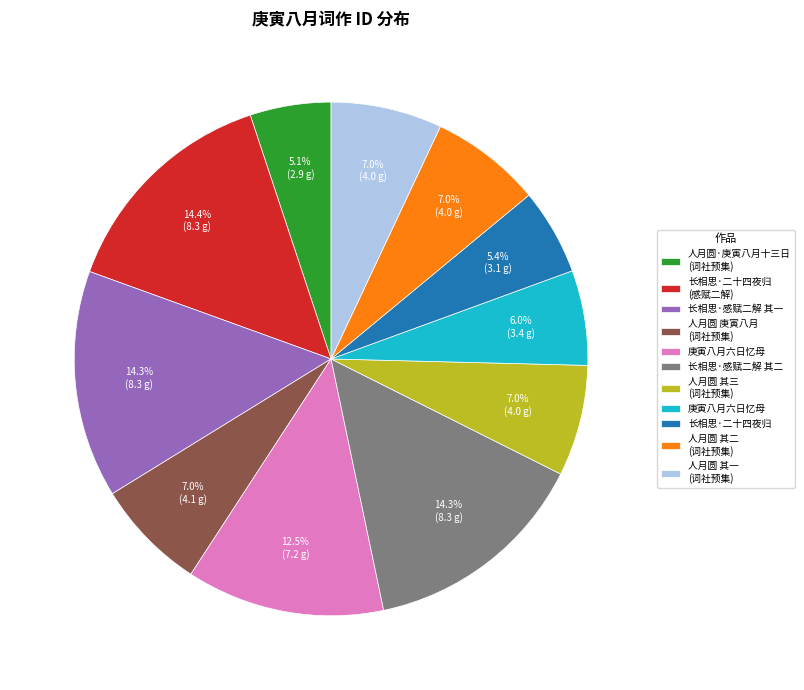

Is there any slice that represents more than half of the pie?

No